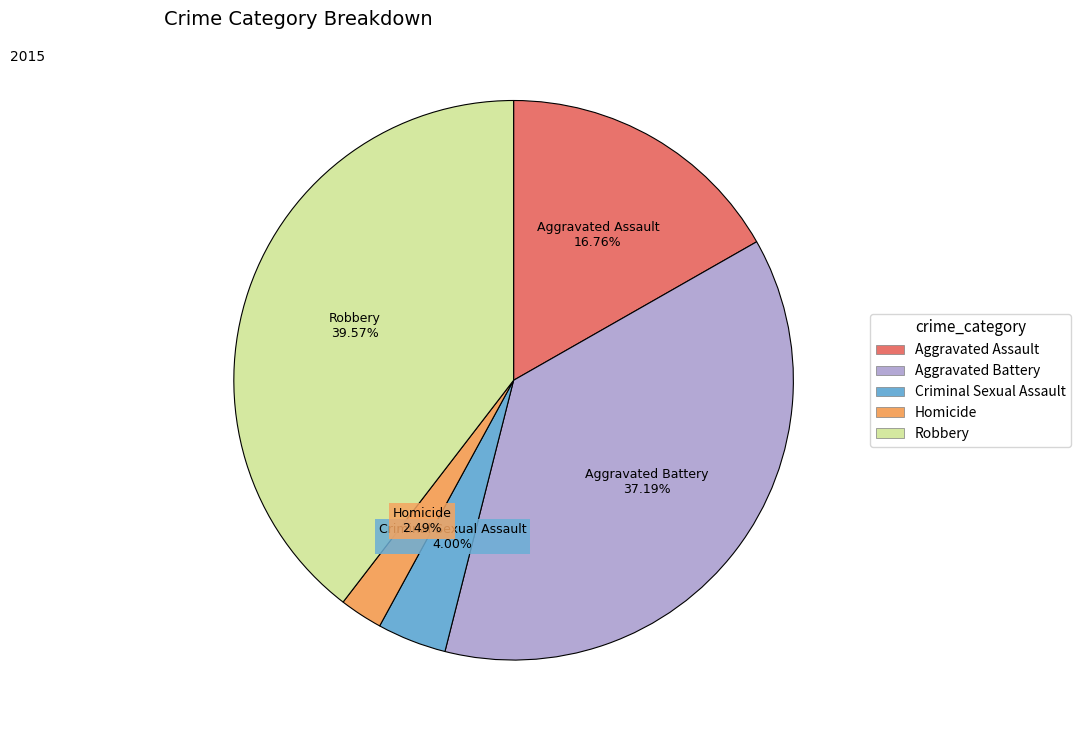

How many segments does this pie chart have?

5